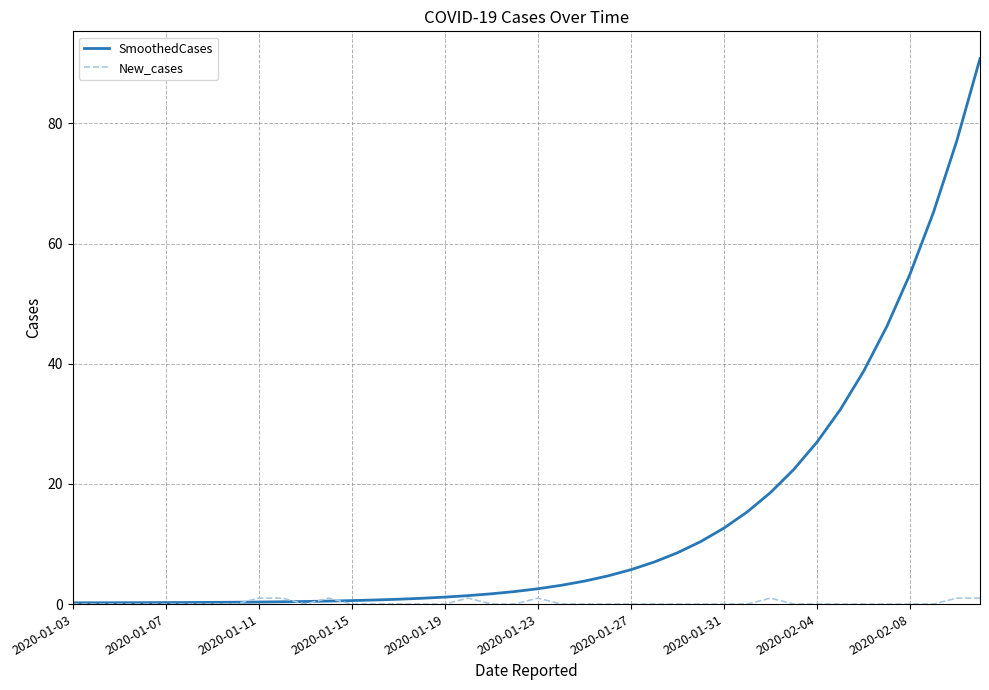

How many lines are shown in the chart?

2